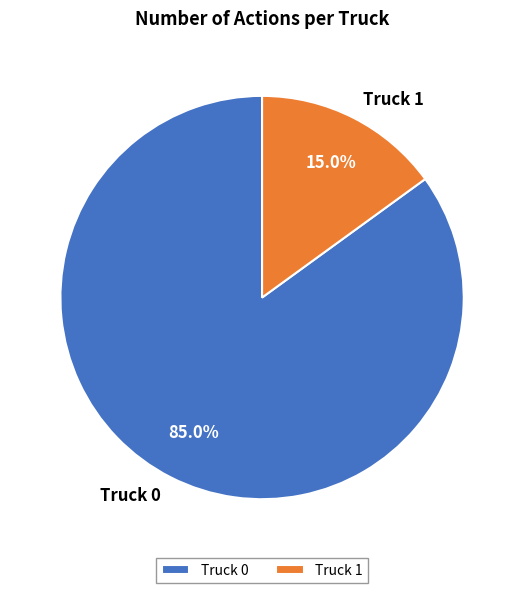

How many segments does this pie chart have?

2